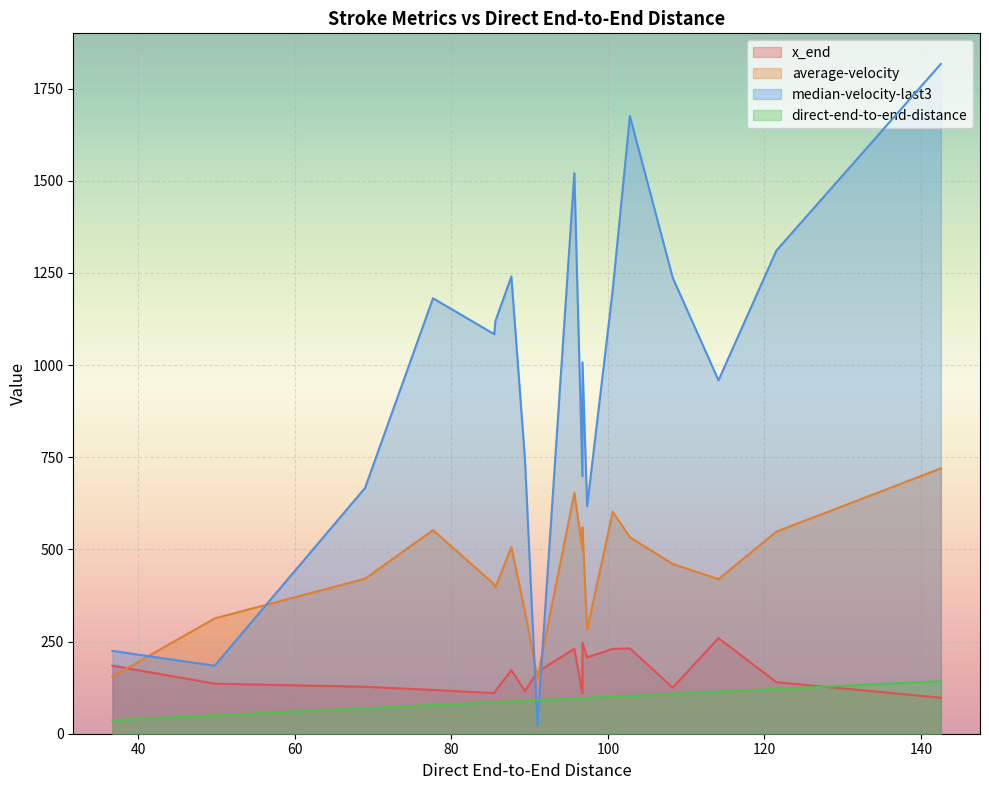

How many categories are shown in the chart?

19